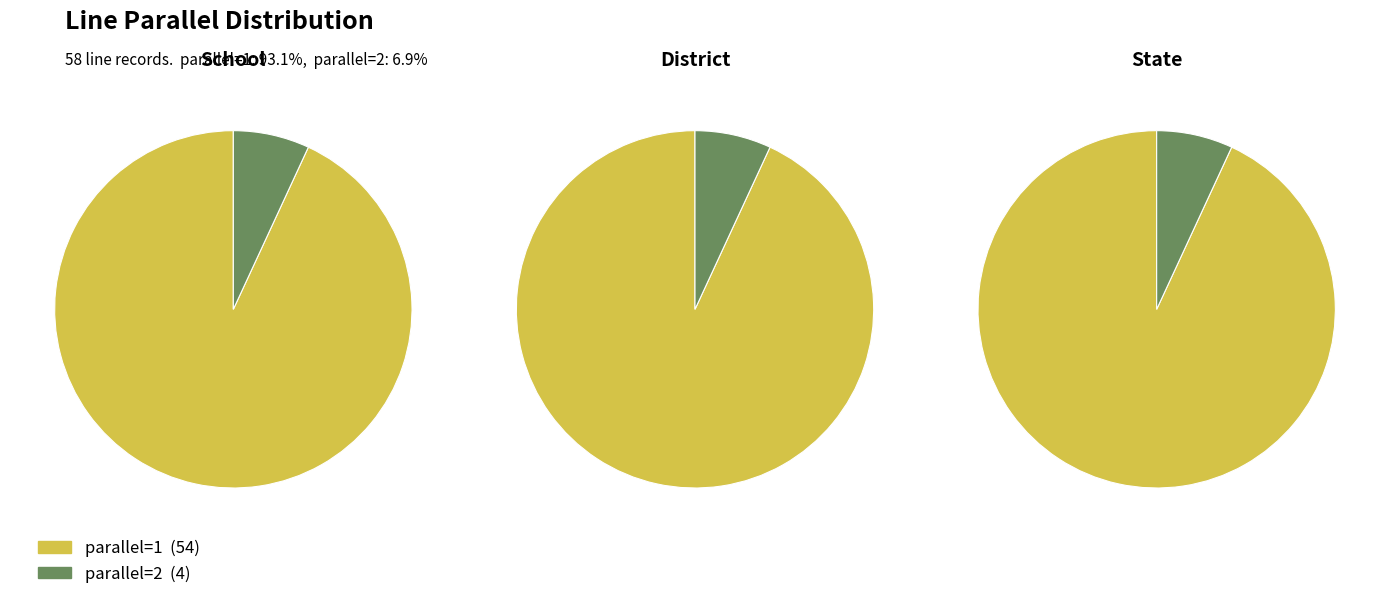

The parallel=1 slice represents 99% of the pie. True or false?

False